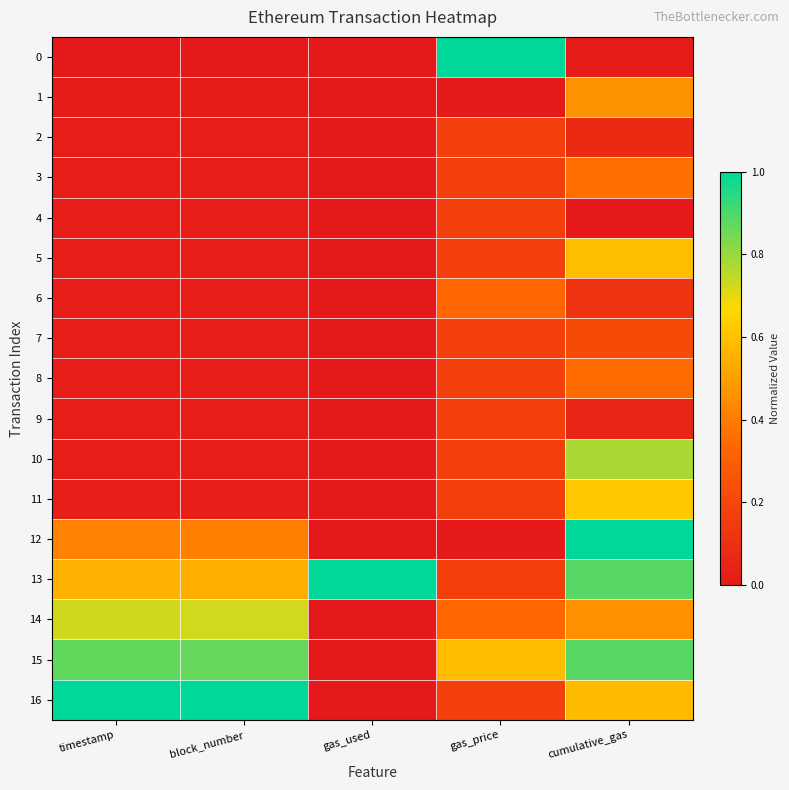

Reading right to left, list all the values displayed in this chart.

0: cumulative_gas=0.0	gas_price=1.0	gas_used=0.0	block_number=0.0	timestamp=0.0
1: cumulative_gas=0.5	gas_price=0.0	gas_used=0.0	block_number=0.0	timestamp=0.0
2: cumulative_gas=0.1	gas_price=0.2	gas_used=0.0	block_number=0.0	timestamp=0.0
3: cumulative_gas=0.4	gas_price=0.2	gas_used=0.0	block_number=0.0	timestamp=0.0
4: cumulative_gas=0.0	gas_price=0.2	gas_used=0.0	block_number=0.0	timestamp=0.0
5: cumulative_gas=0.6	gas_price=0.2	gas_used=0.0	block_number=0.0	timestamp=0.0
6: cumulative_gas=0.1	gas_price=0.3	gas_used=0.0	block_number=0.0	timestamp=0.0
7: cumulative_gas=0.2	gas_price=0.2	gas_used=0.0	block_number=0.0	timestamp=0.0
8: cumulative_gas=0.4	gas_price=0.2	gas_used=0.0	block_number=0.0	timestamp=0.0
9: cumulative_gas=0.1	gas_price=0.2	gas_used=0.0	block_number=0.0	timestamp=0.0
10: cumulative_gas=0.8	gas_price=0.2	gas_used=0.0	block_number=0.0	timestamp=0.0
11: cumulative_gas=0.6	gas_price=0.2	gas_used=0.0	block_number=0.0	timestamp=0.0
12: cumulative_gas=1.0	gas_price=0.0	gas_used=0.0	block_number=0.4	timestamp=0.4
13: cumulative_gas=0.9	gas_price=0.2	gas_used=1.0	block_number=0.5	timestamp=0.6
14: cumulative_gas=0.5	gas_price=0.3	gas_used=0.0	block_number=0.7	timestamp=0.7
15: cumulative_gas=0.9	gas_price=0.6	gas_used=0.0	block_number=0.9	timestamp=0.9
16: cumulative_gas=0.6	gas_price=0.2	gas_used=0.0	block_number=1.0	timestamp=1.0